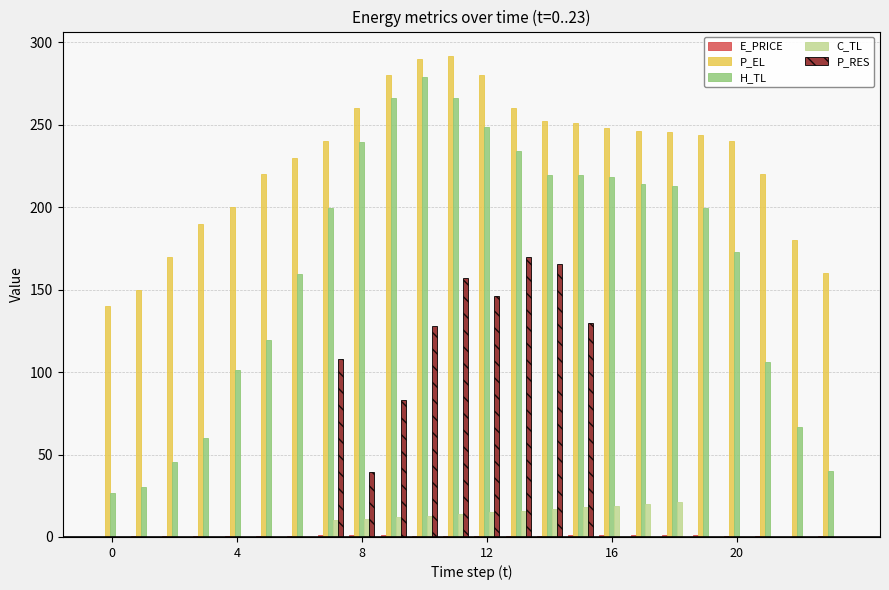

Which series has the largest total across all categories?

P_EL